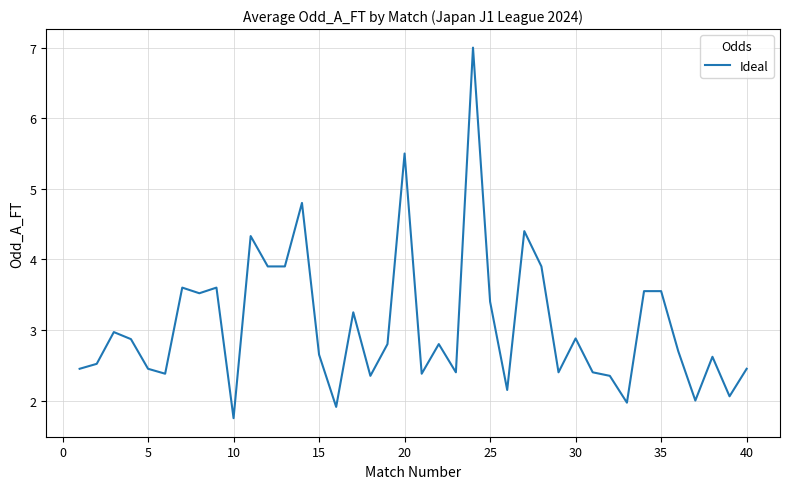

What is the minimum value shown in the chart?

1.8